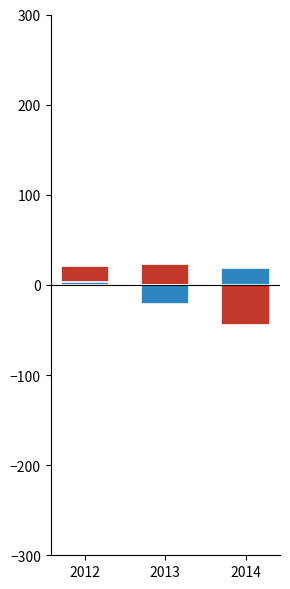

Reading right to left, list all the values displayed in this chart.

Education (above mean): 2014=-44.3	2013=23.7	2012=20.7
Work Experience (below mean): 2014=18.7	2013=-21.3	2012=2.7